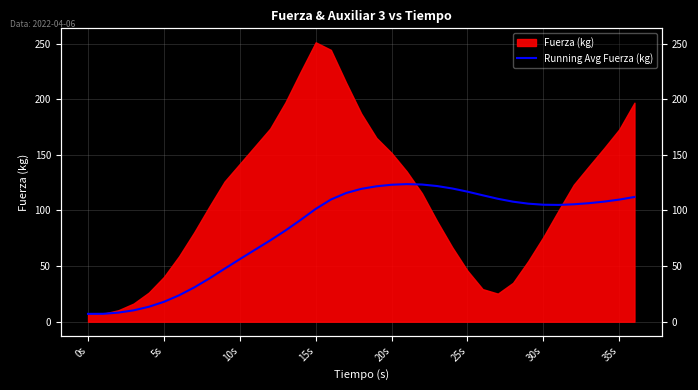

What position from the left is 28?

29